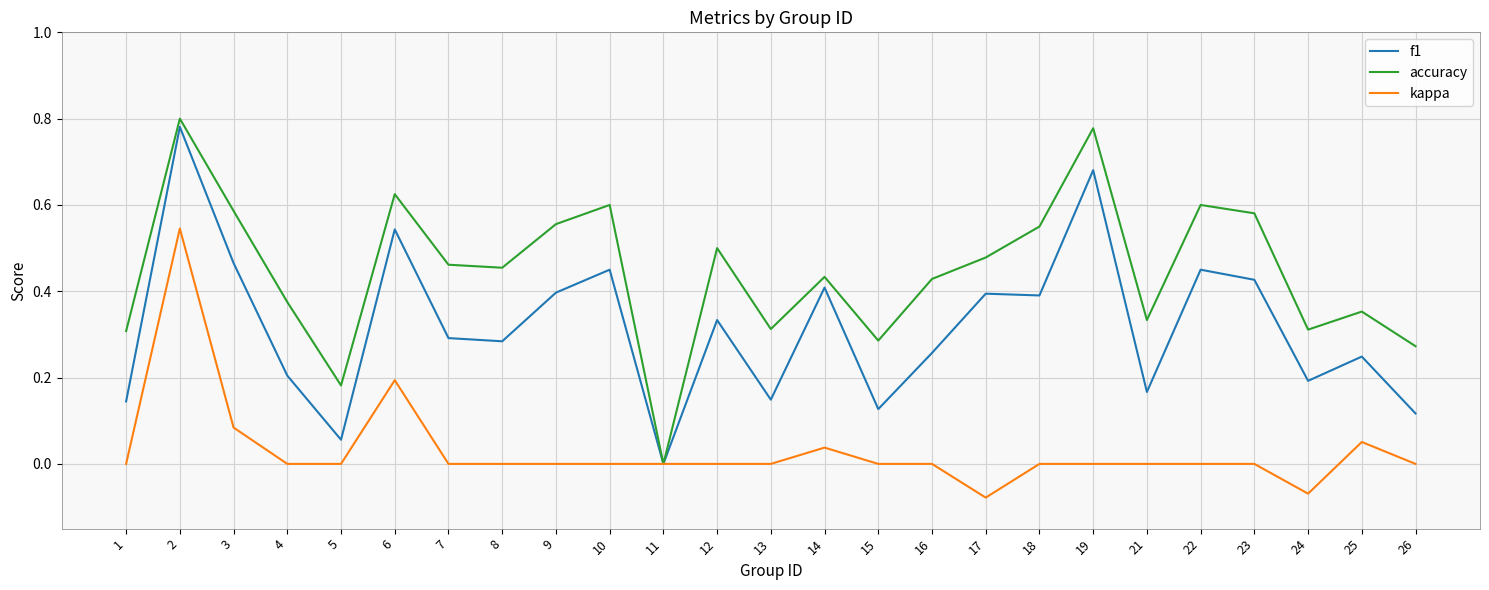

Which category has the lowest value in the f1 series?

11